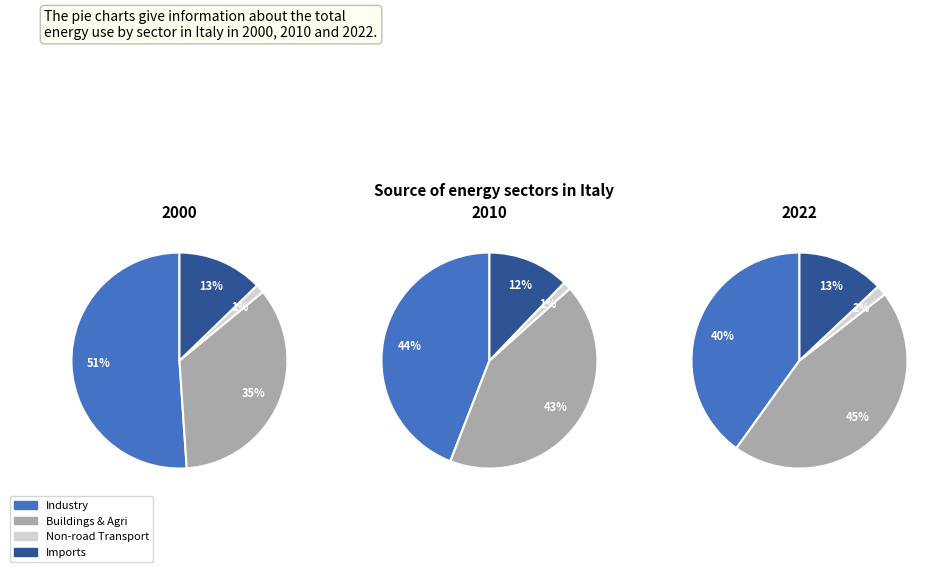

What is the largest slice in the pie chart?

industry_twh